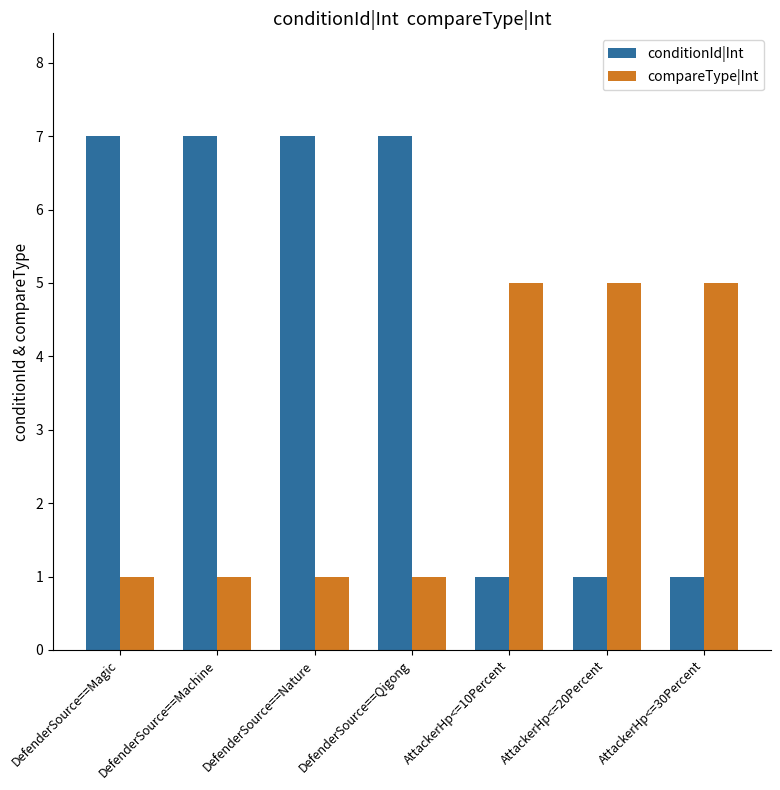

What are all the series names shown in the legend?

conditionId|Int, compareType|Int